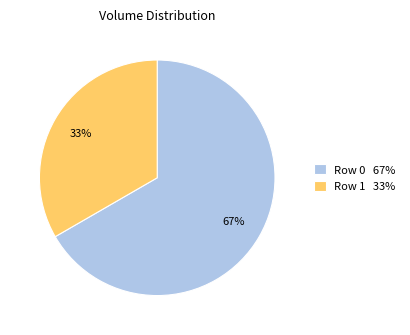

Which slice is the smallest?

Row 1